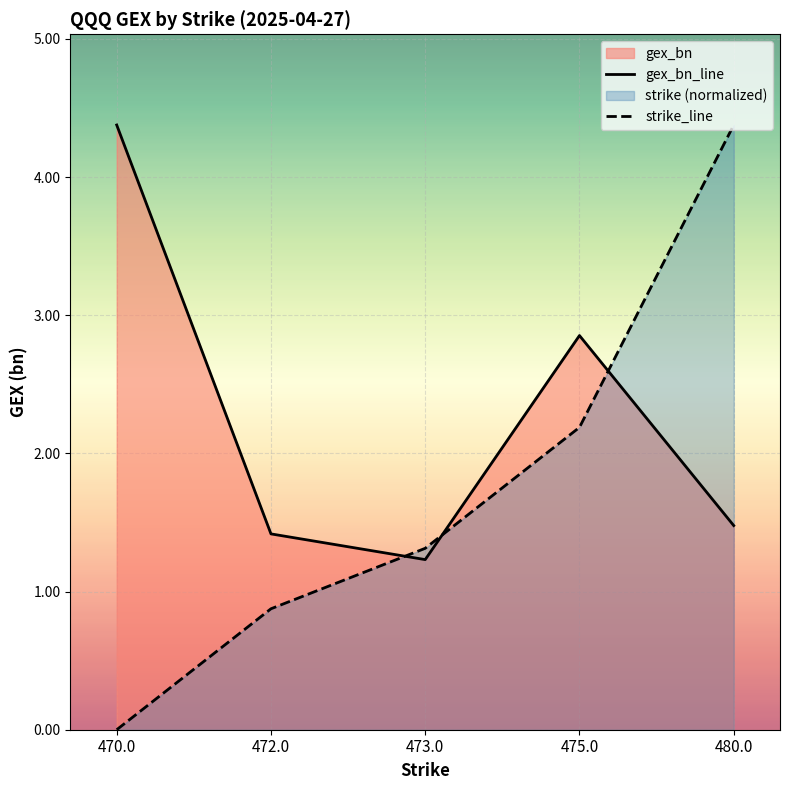

Which series has the widest spread of values?

strike_line